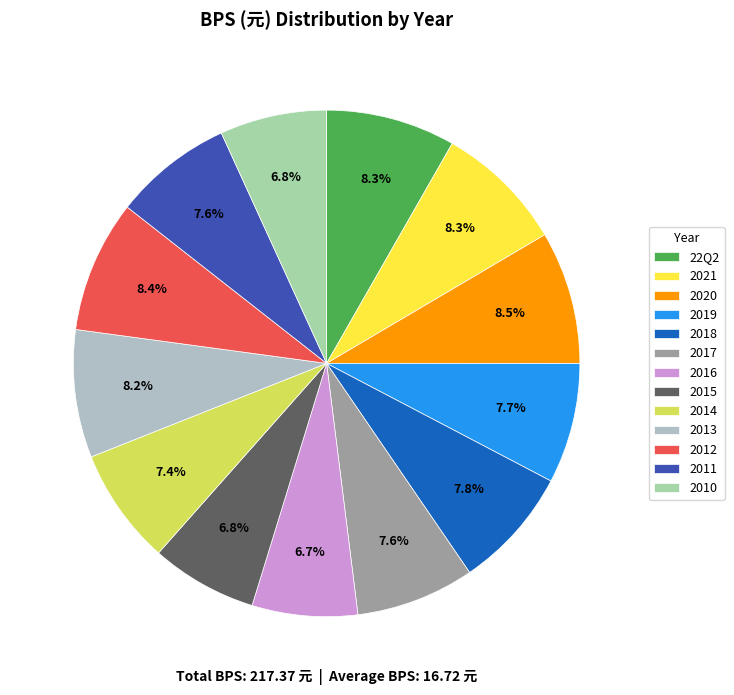

Is it true that 2012 is 8% of the pie?

True